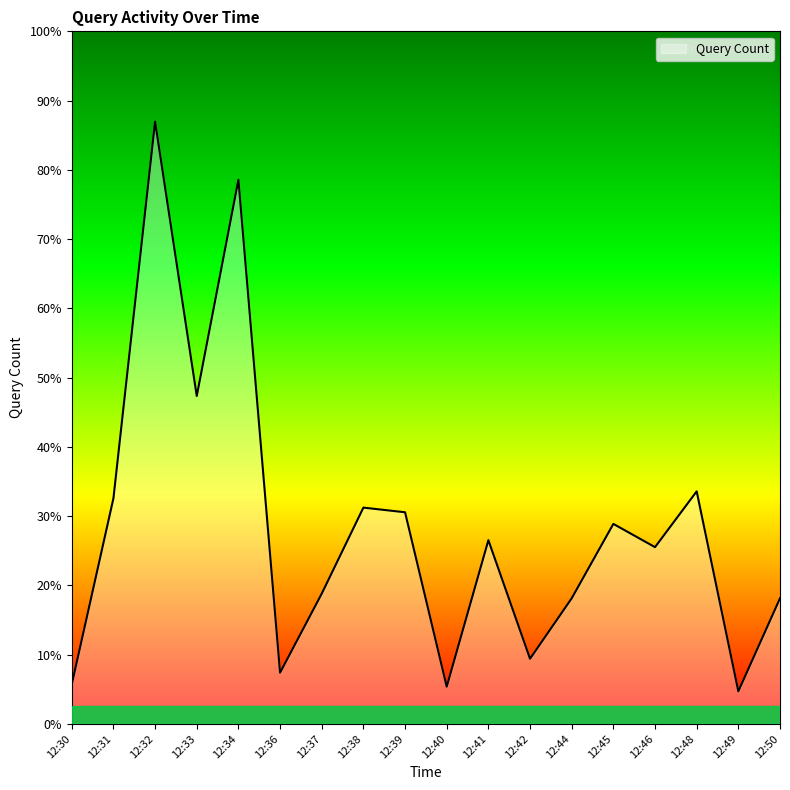

Is this an area chart (filled region under the line)?

Yes